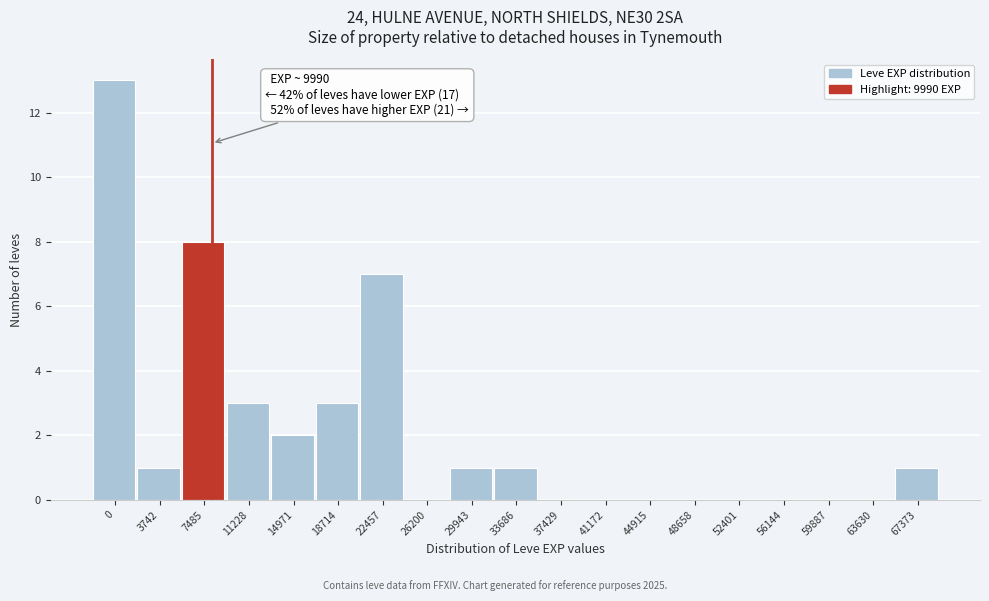

Reading left to right, list all the values displayed in this chart.

0=13	3742=1	7485=8	11228=3	14971=2	18714=3	22457=7	26200=0	29943=1	33686=1	37429=0	41172=0	44915=0	48658=0	52401=0	56144=0	59887=0	63630=0	67373=1